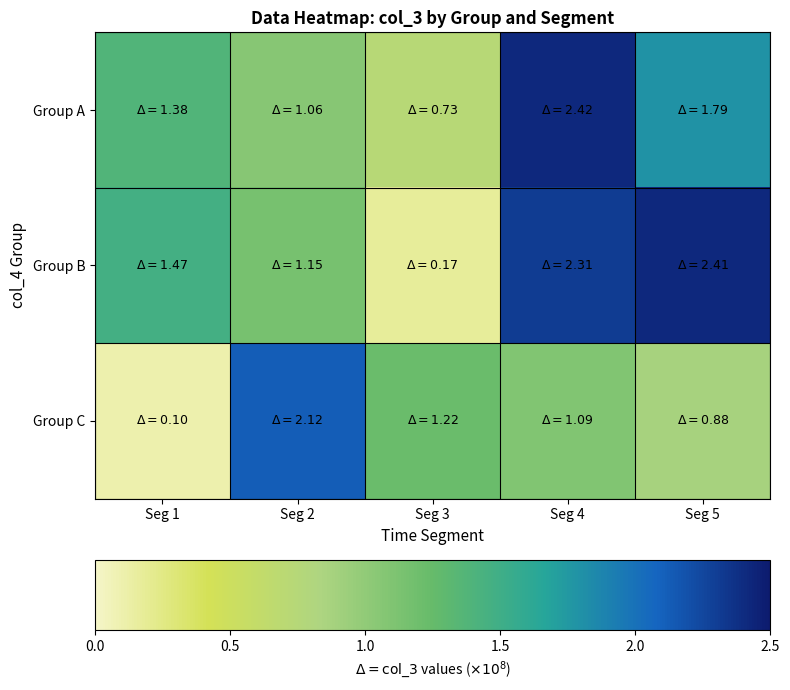

Which series has the widest spread of values?

Group B